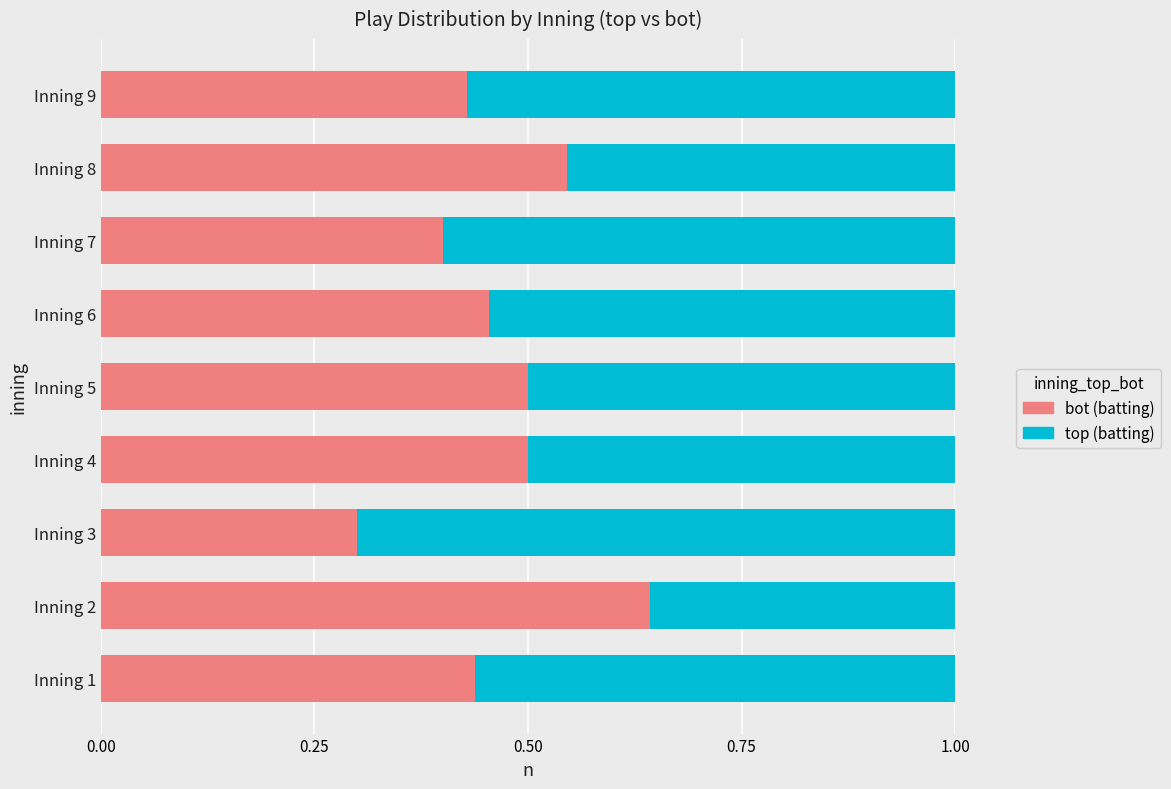

What are all the series names shown in the legend?

bot (batting), top (batting)